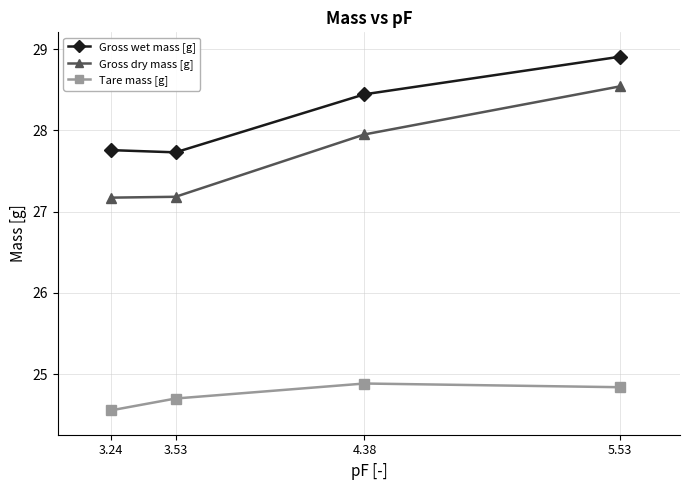

Is this an area chart (filled region under the line)?

No